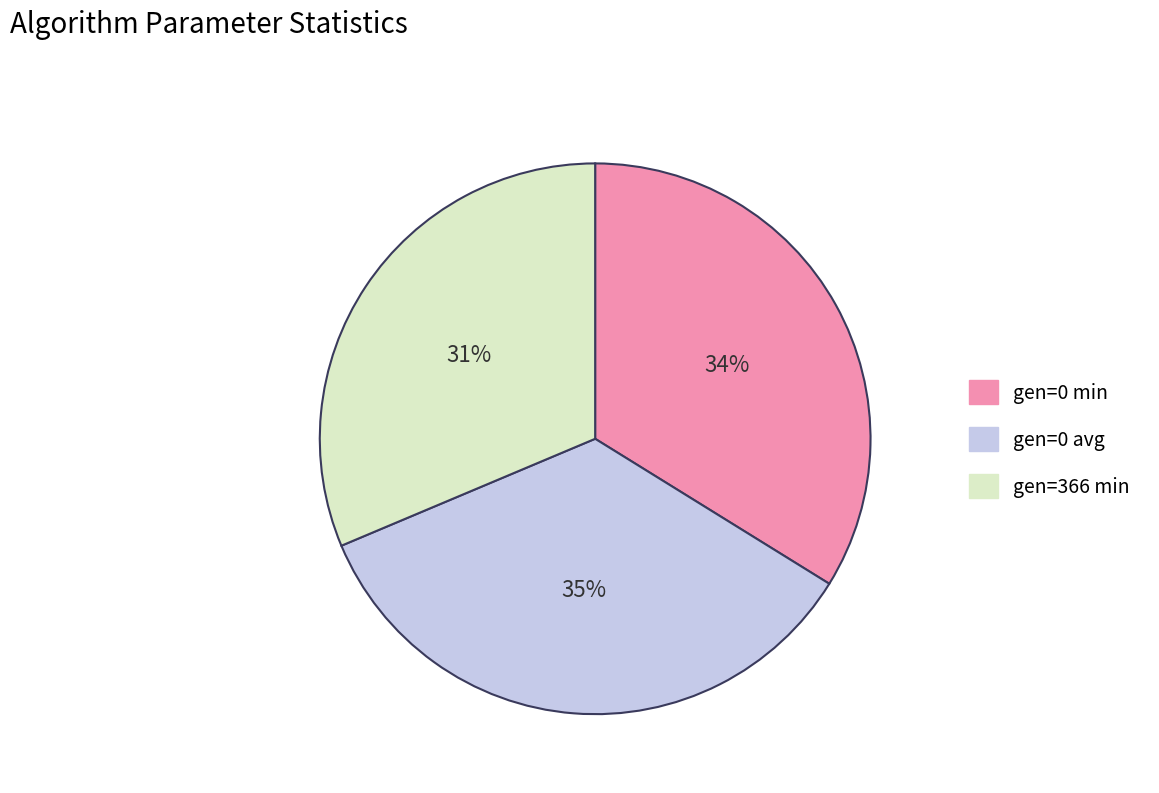

What percentage is the gen=366 min slice, to the nearest percent?

31%